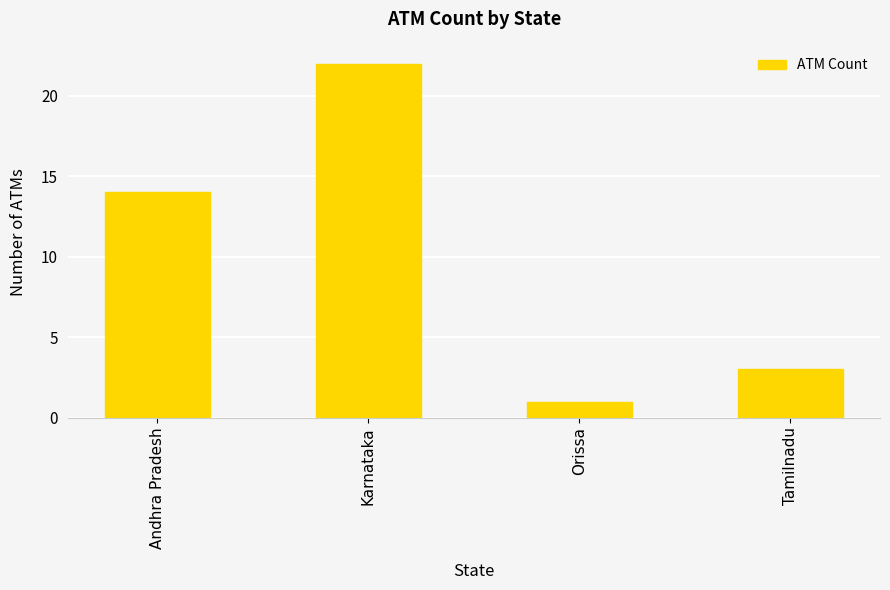

Where is the data nearest to the value 11?

Andhra Pradesh